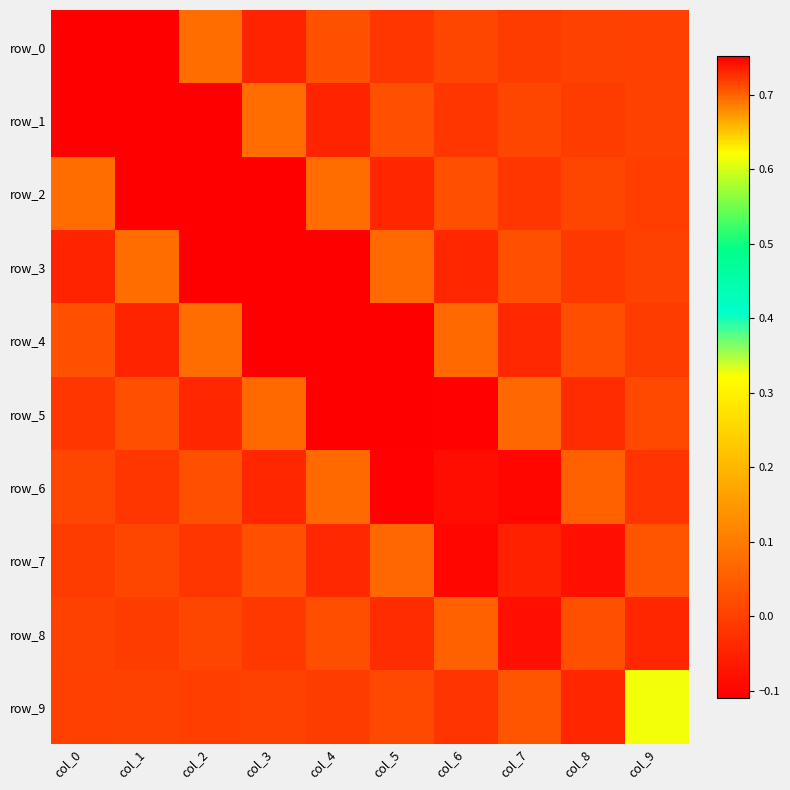

At which label does row_0 first exceed 0?

col_0